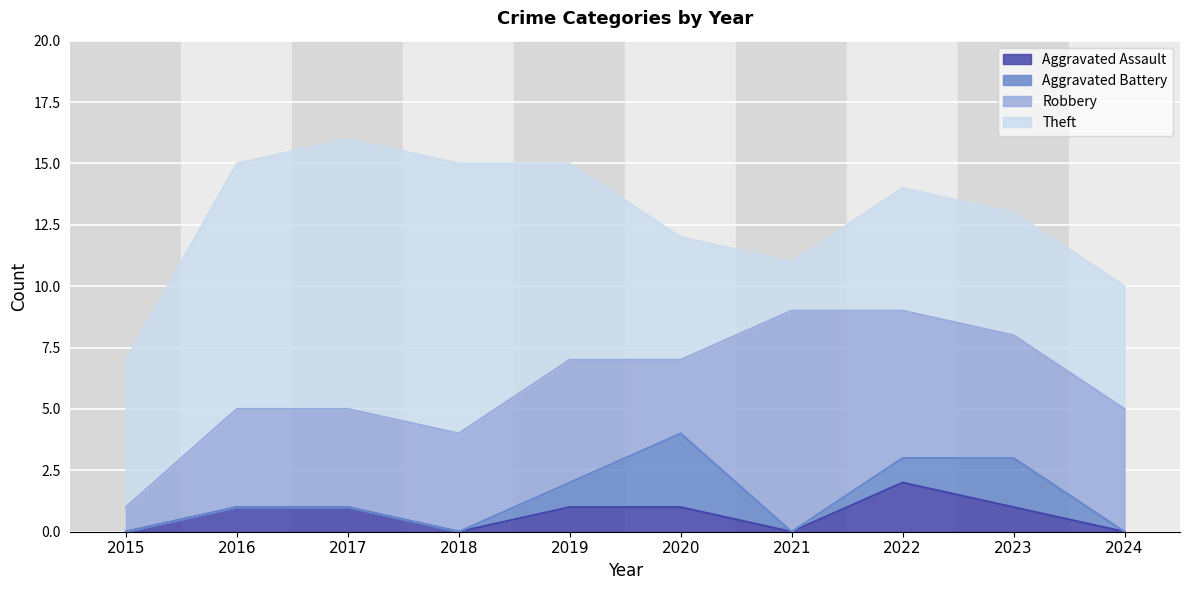

Which label corresponds to the smallest value in the chart?

2015